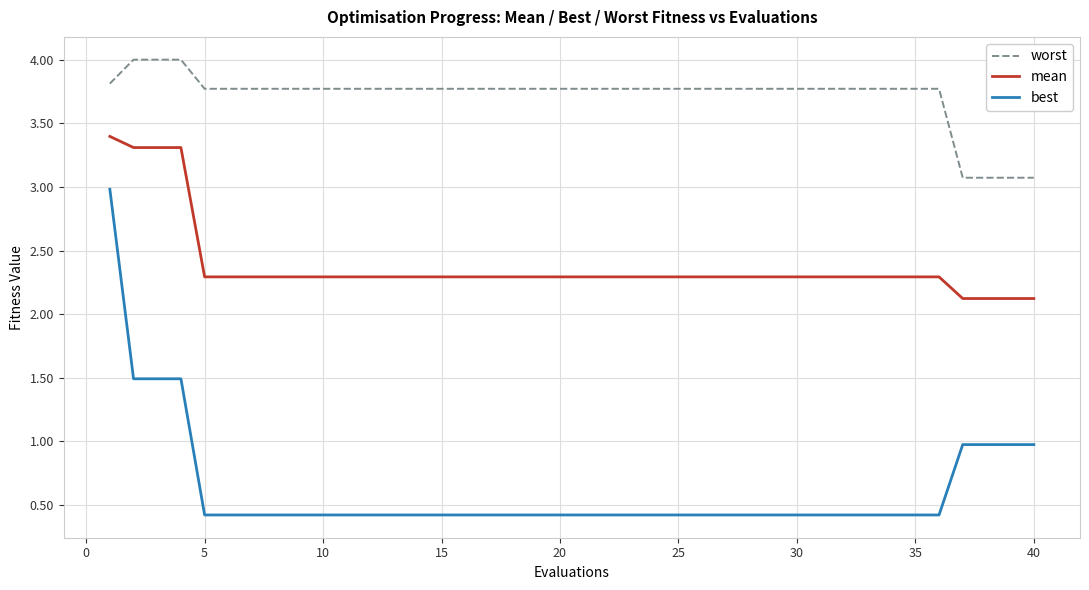

True or false: mean and best cross at least once.

False